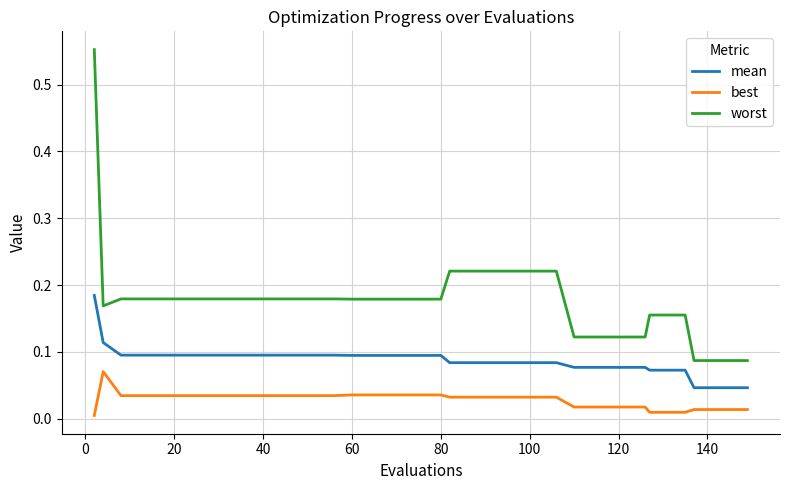

Which series has the largest range (max minus min)?

worst